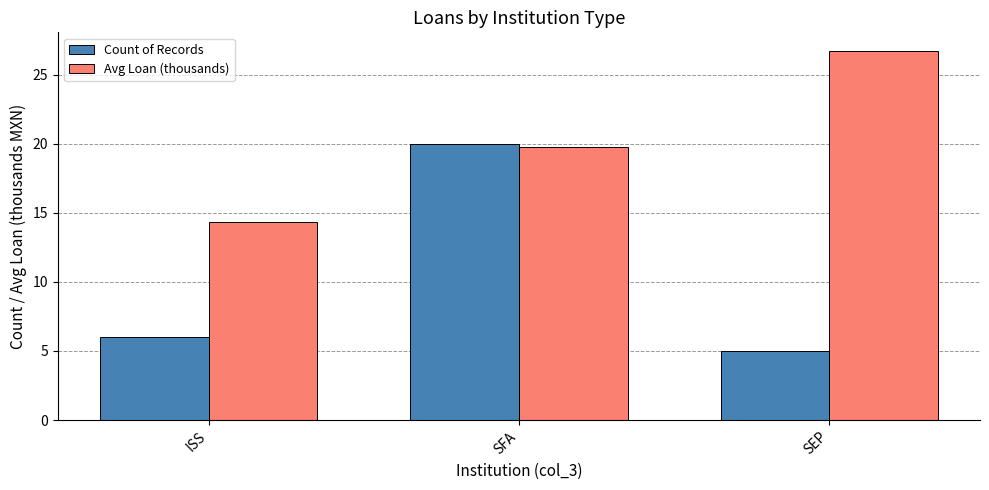

Rank the categories by Avg Loan (thousands) value from lowest to highest.

ISS, SFA, SEP